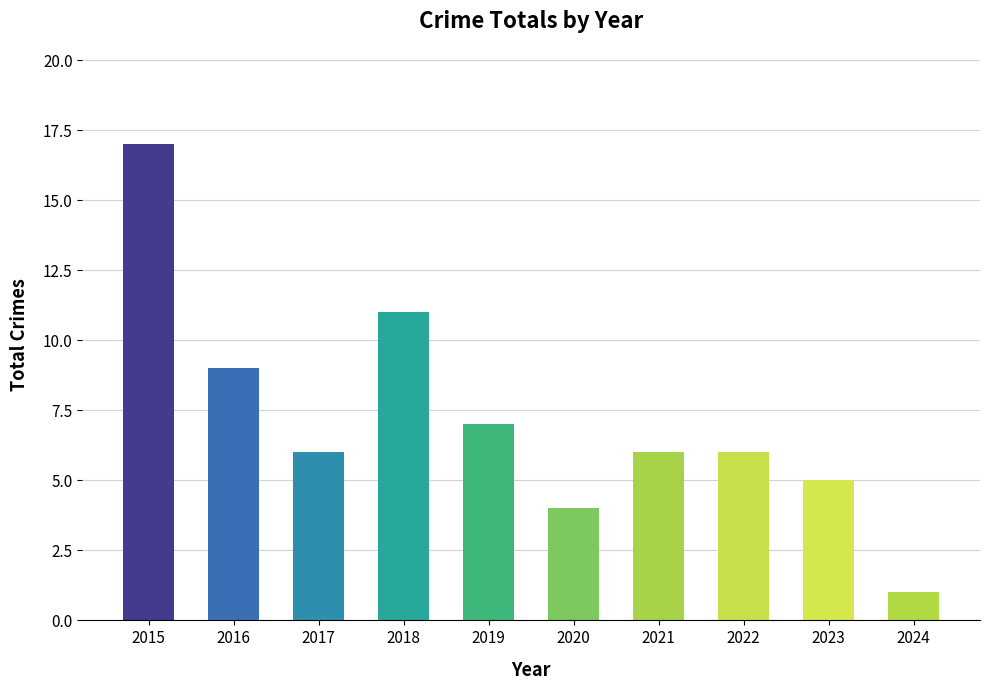

What is the difference between the values at 2023 and 2024?

4